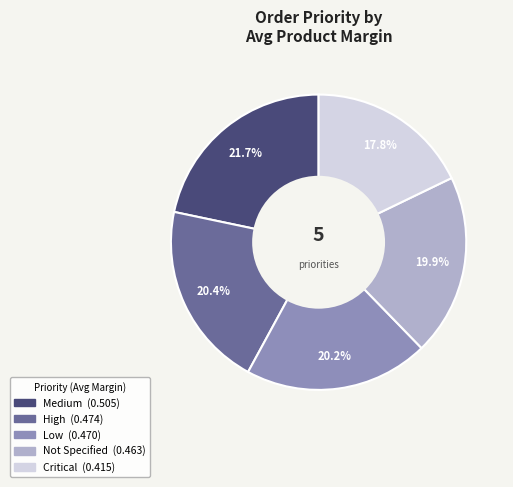

Is there a majority slice in this chart?

No